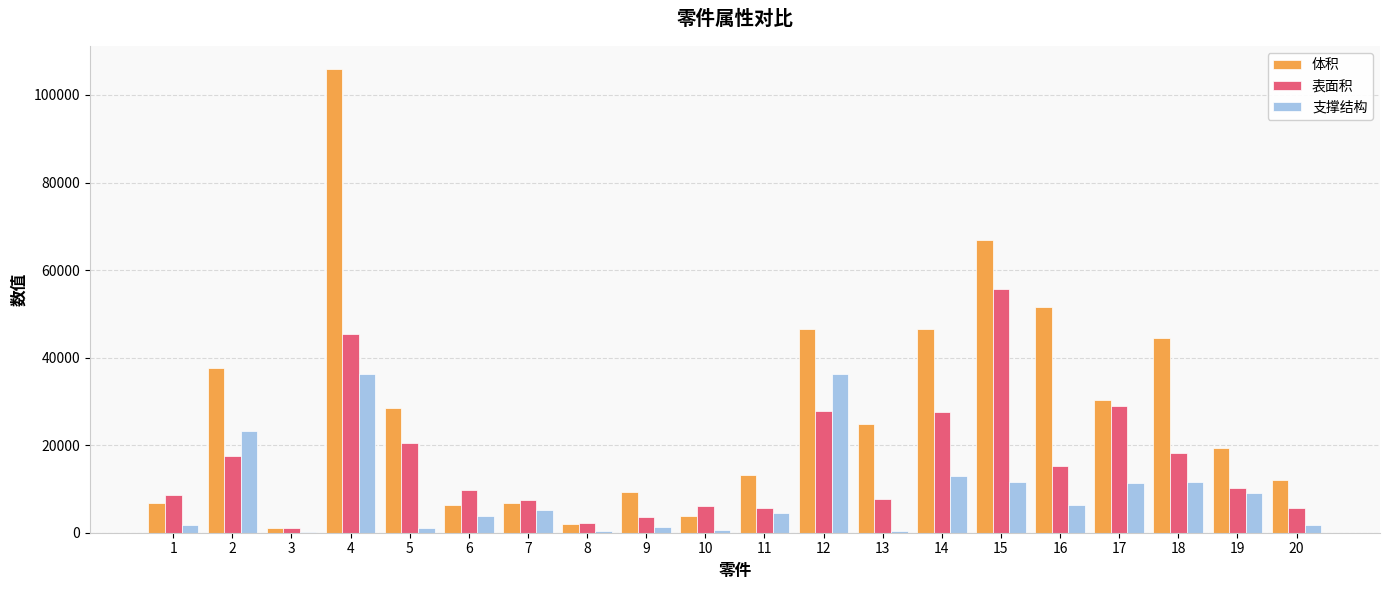

At which category is the sum across all series the highest?

4